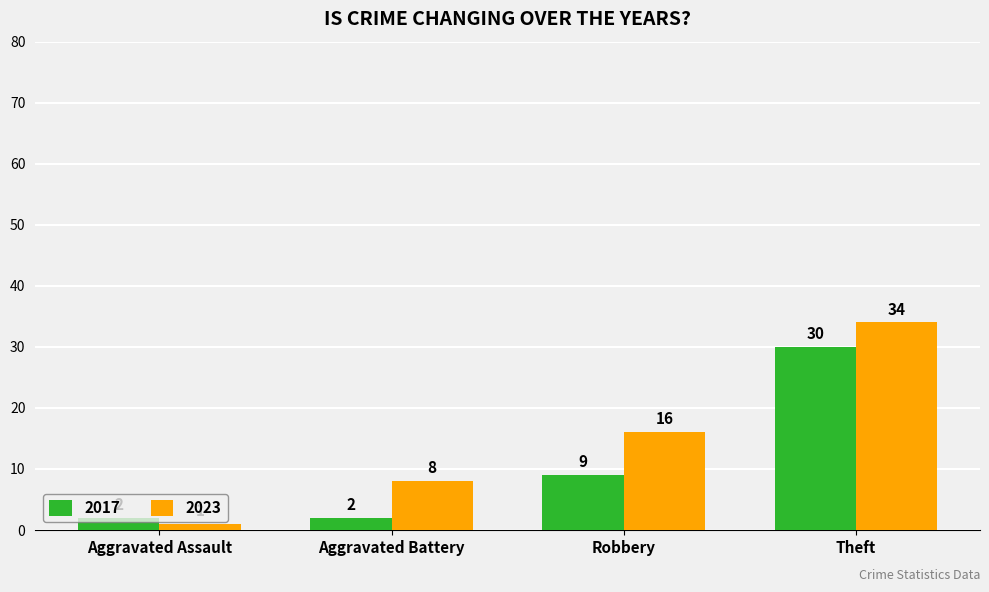

How many groups of bars are there?

4